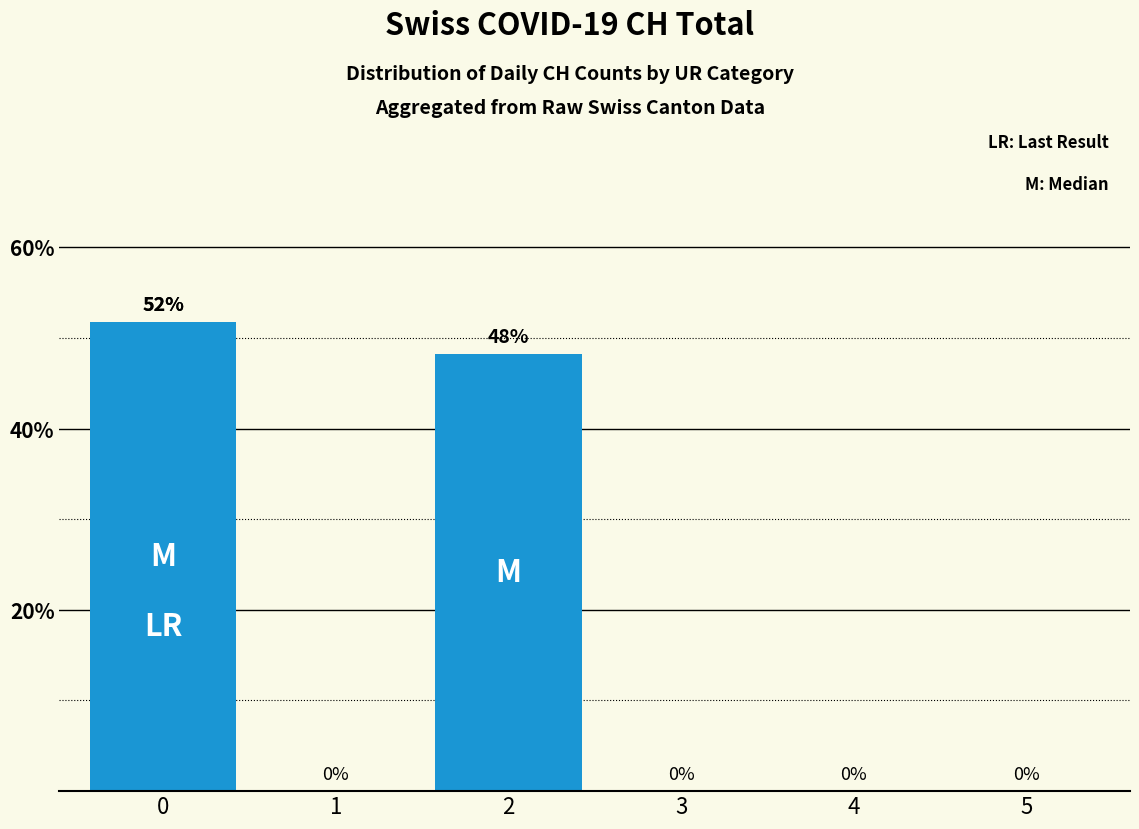

How many values exceed 0?

2